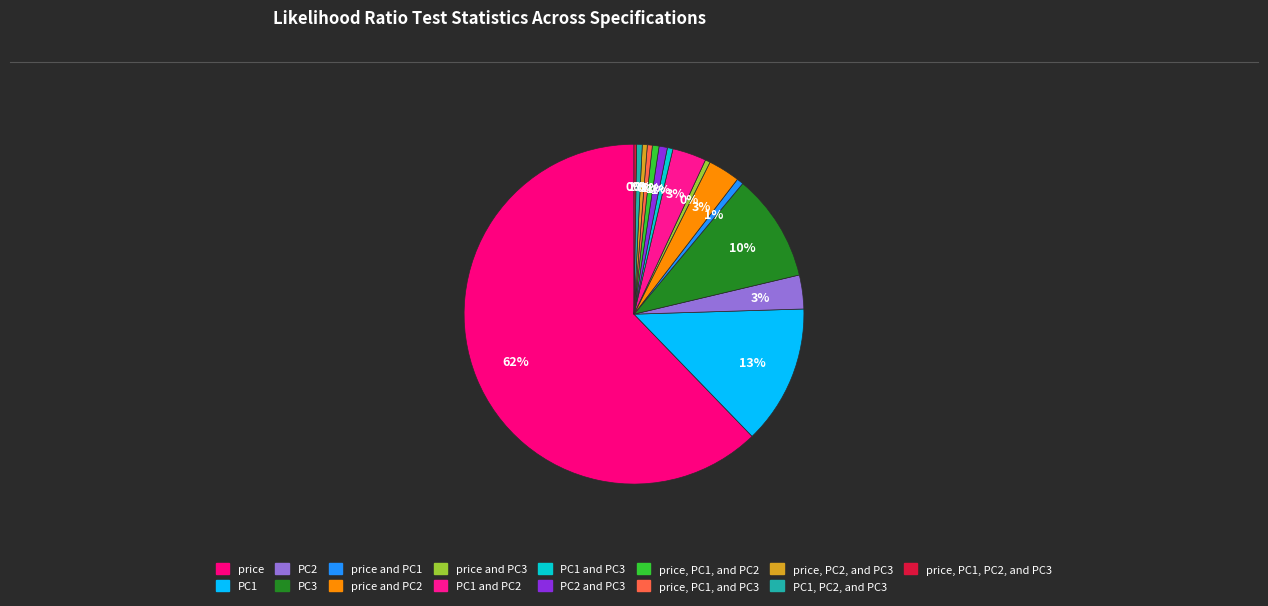

To the nearest percent, what is the combined percentage of PC1 and PC3 and price and PC2?

4%